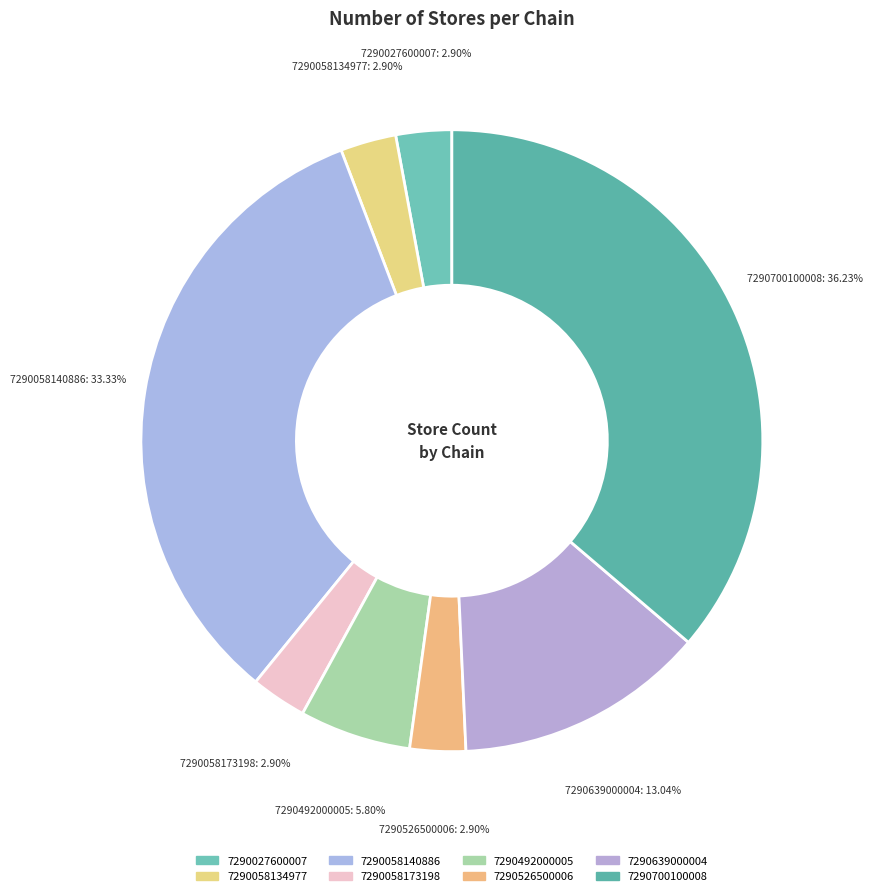

True or false: 7290058173198 accounts for 3% of the total.

True